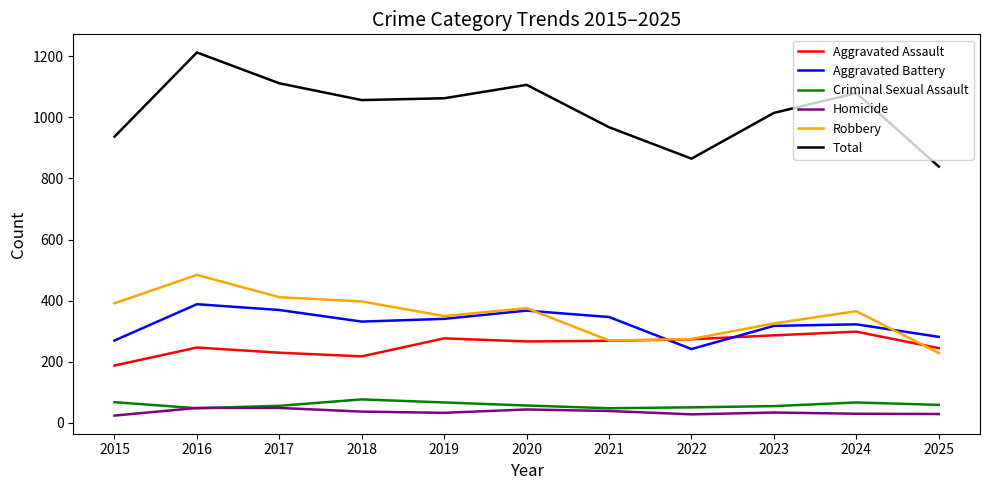

What is the spread (max minus min) of values at 2019?

1031